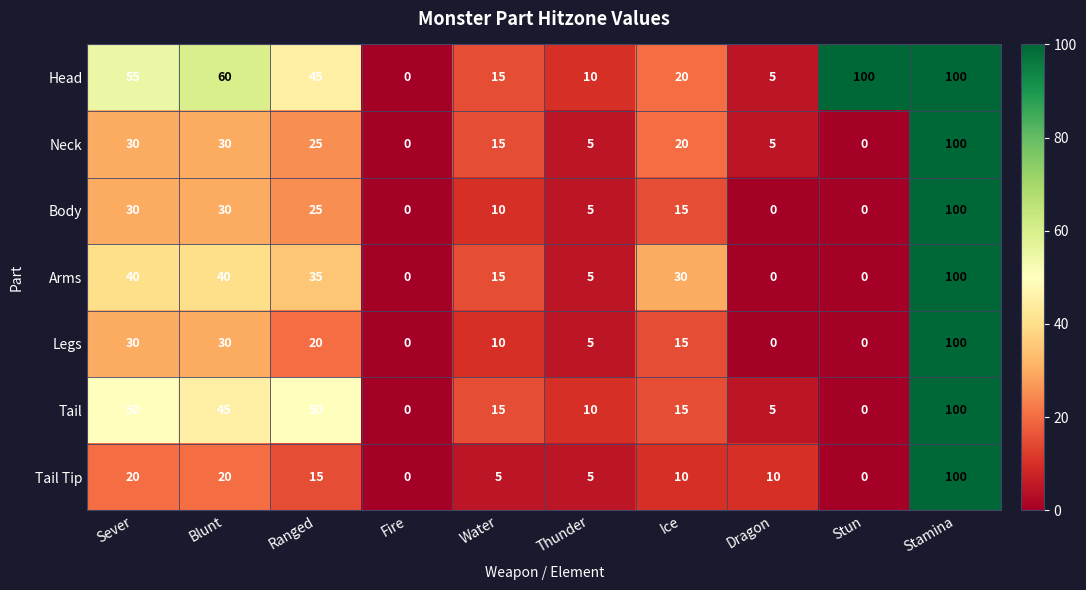

Is it true that Legs equals 30 at Blunt?

True